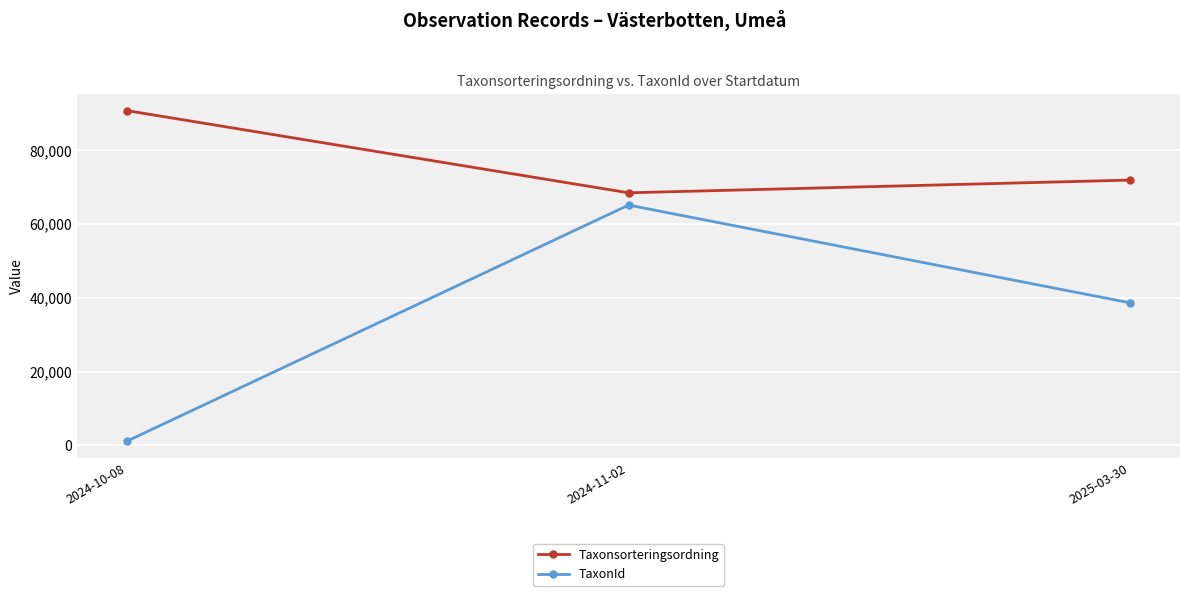

What is the total value across all series at 2024-11-02?

133468.4